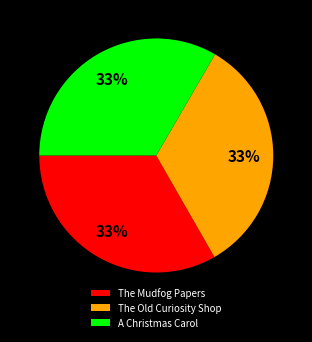

What percentage is the The Old Curiosity Shop slice, to the nearest percent?

33%